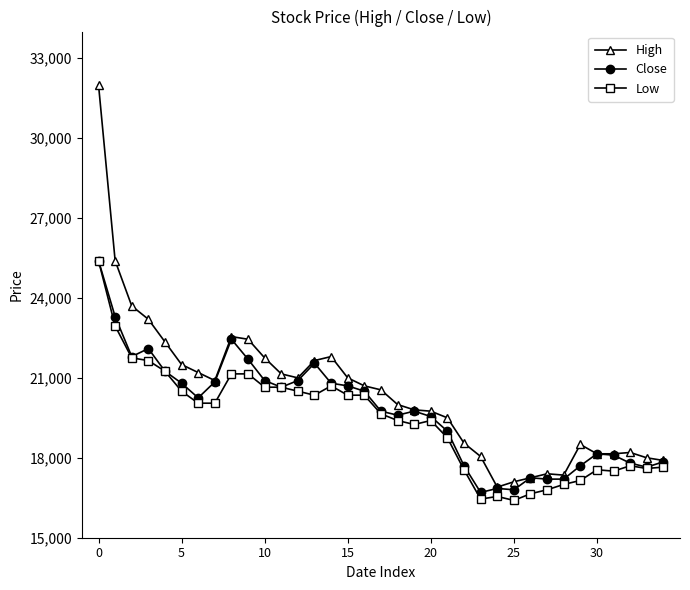

True or false: High has more than 0 points higher than both neighbors.

True